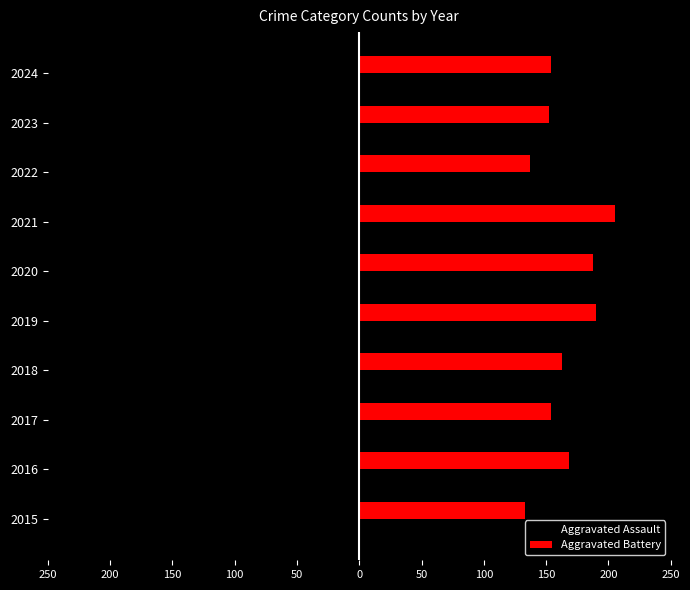

What are all the series names shown in the legend?

Aggravated Assault, Aggravated Battery